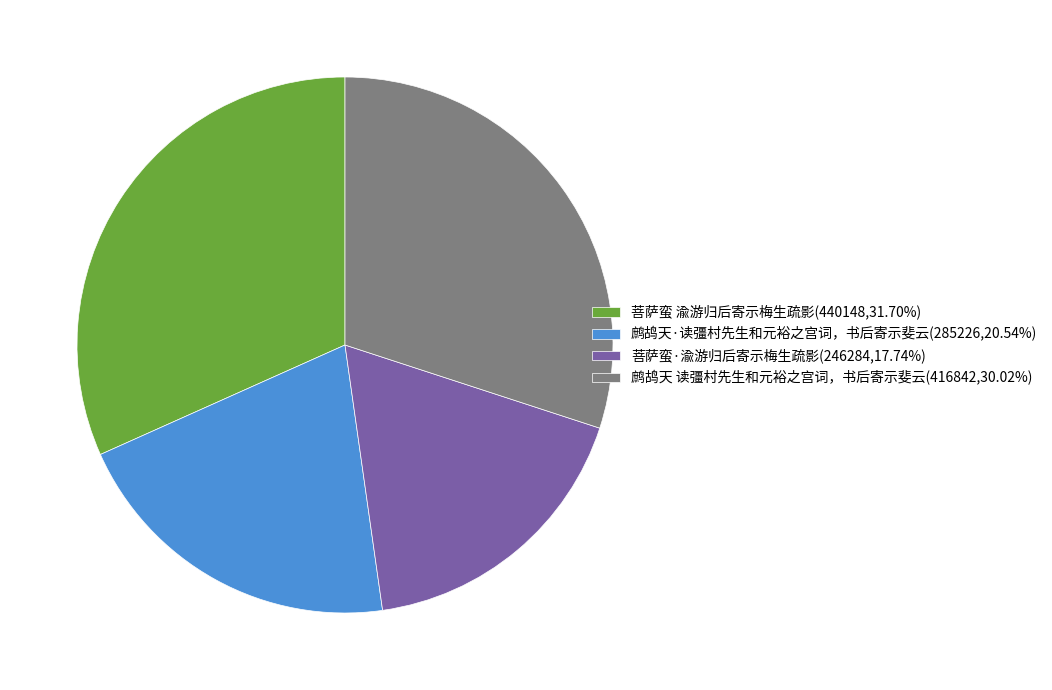

The 菩萨蛮 渝游归后寄示梅生疏影 slice represents 32% of the pie. True or false?

True